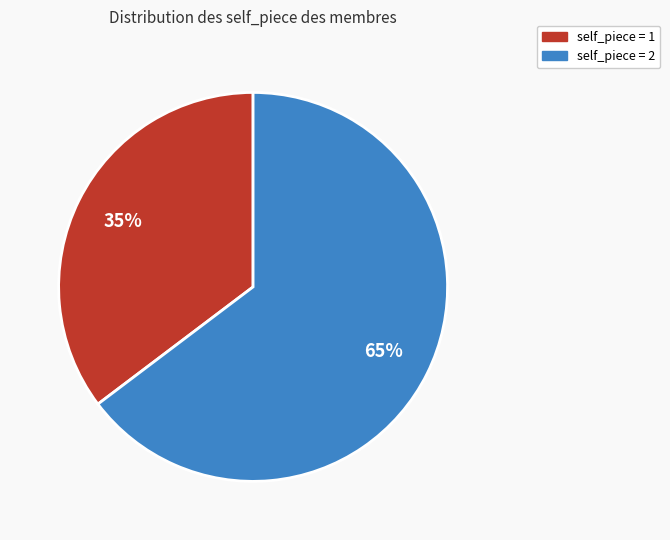

Is there a majority slice in this chart?

Yes